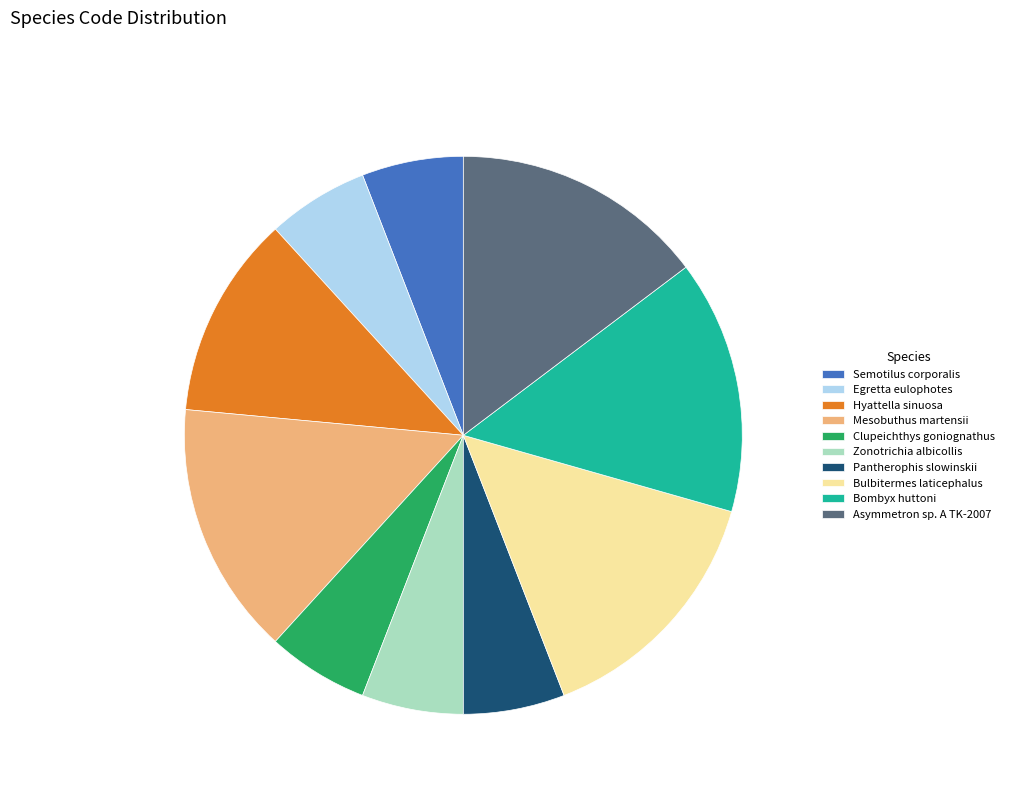

Count the number of slices in the pie.

10